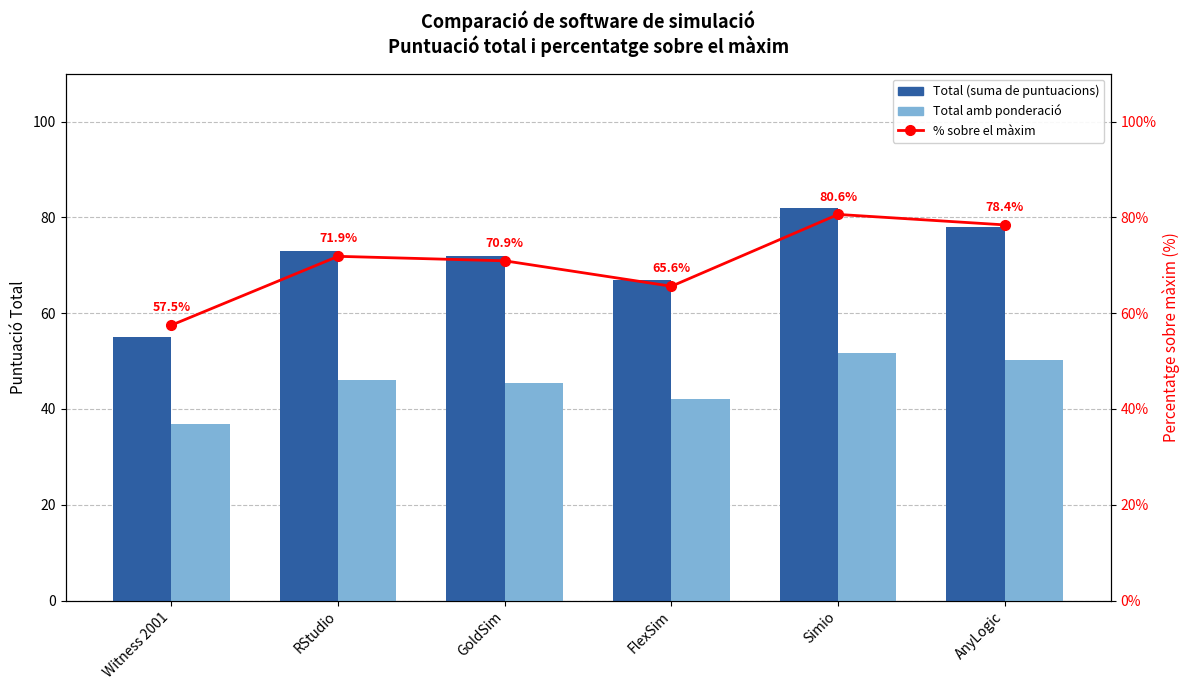

Which series has the widest spread of values?

Total (0-5 x 21 mètriques)